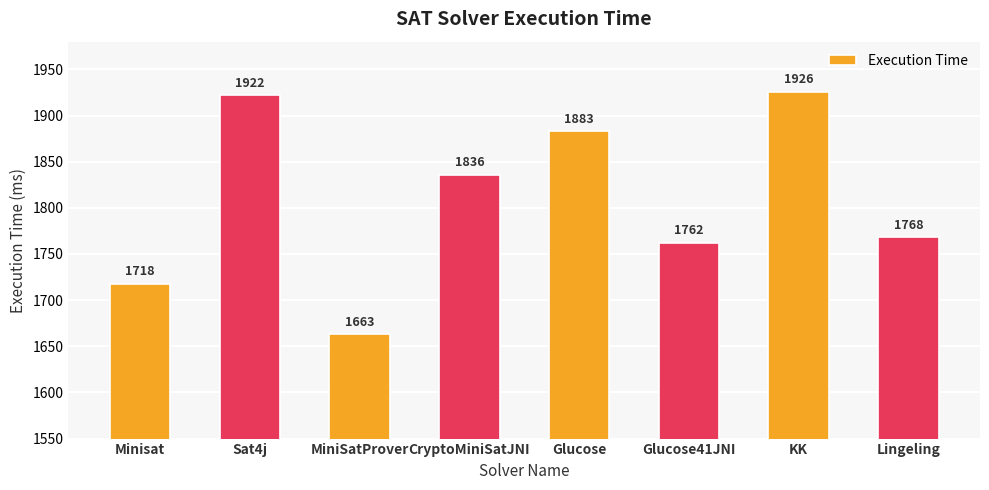

What is the change in value from Glucose41JNI to Lingeling?

+6